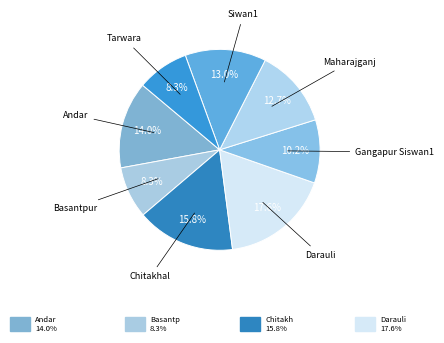

Count the number of slices in the pie.

8